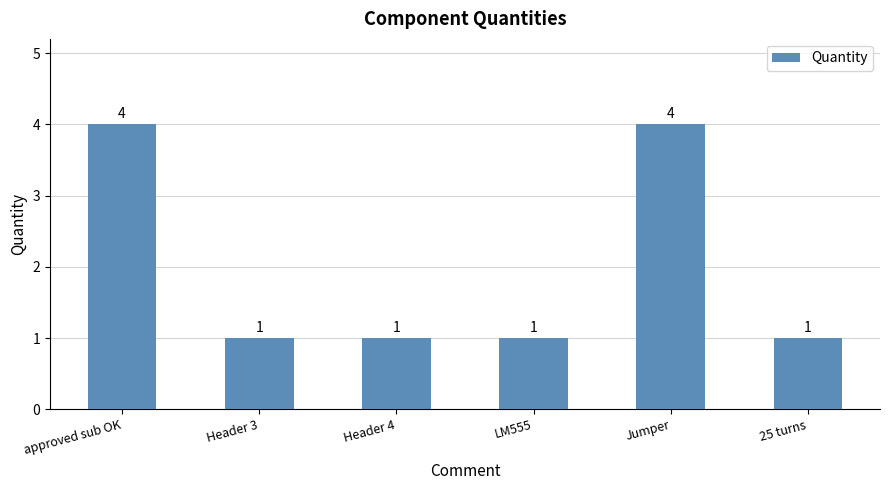

Count the values in the range 1 to 4.

6